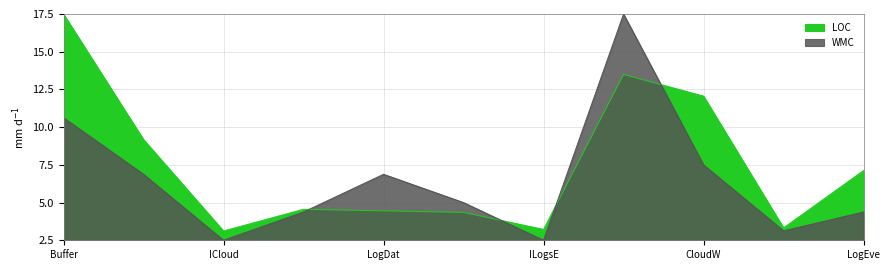

What is the value of the WMC point at the 10th from the left?

3.1